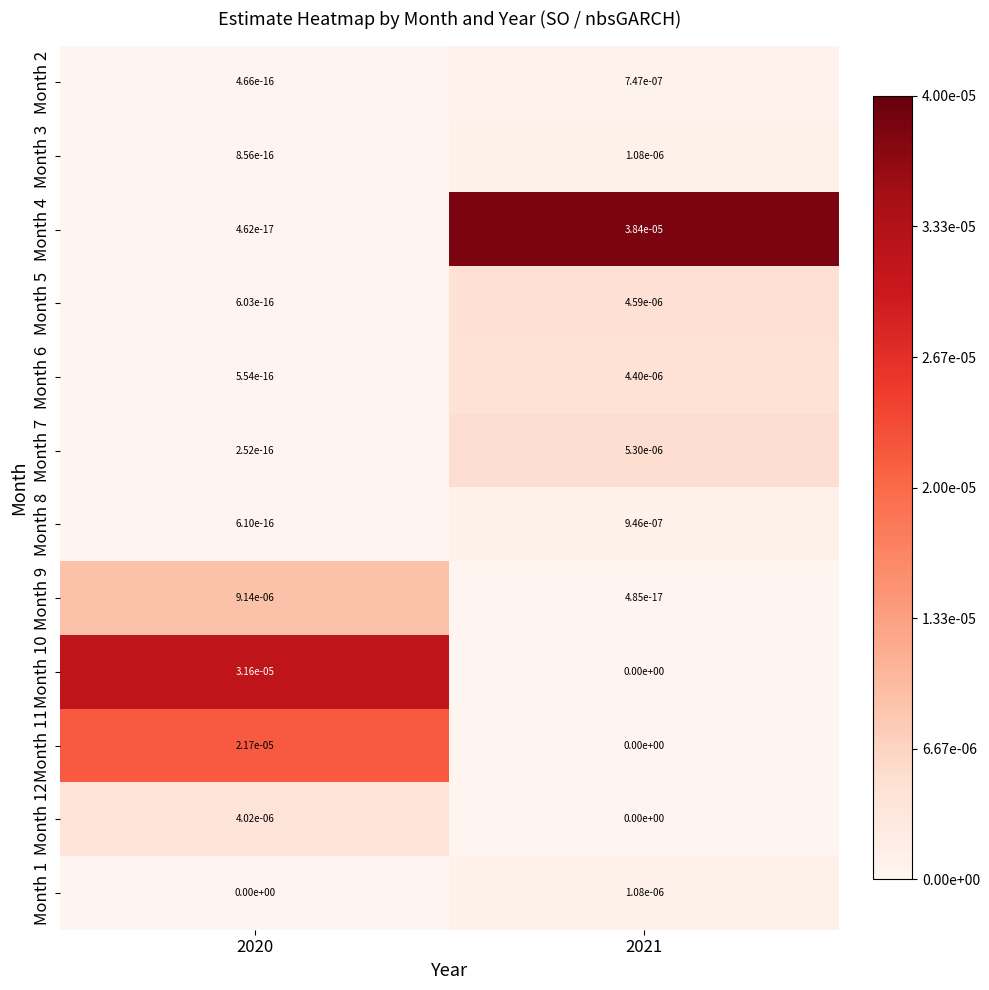

How many categories are shown in the chart?

2